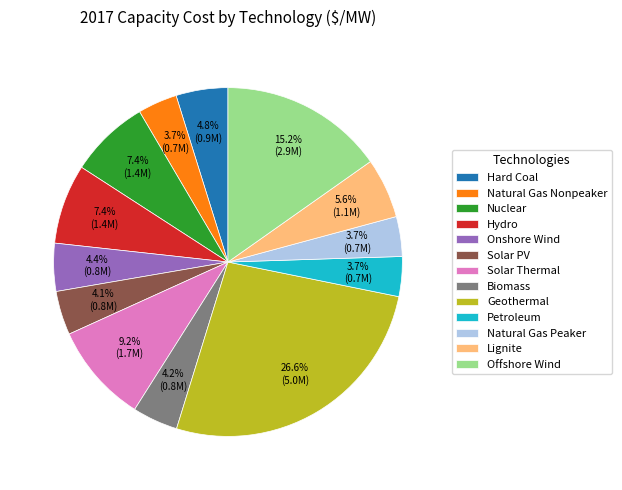

To the nearest percent, what portion does Onshore Wind represent?

4%